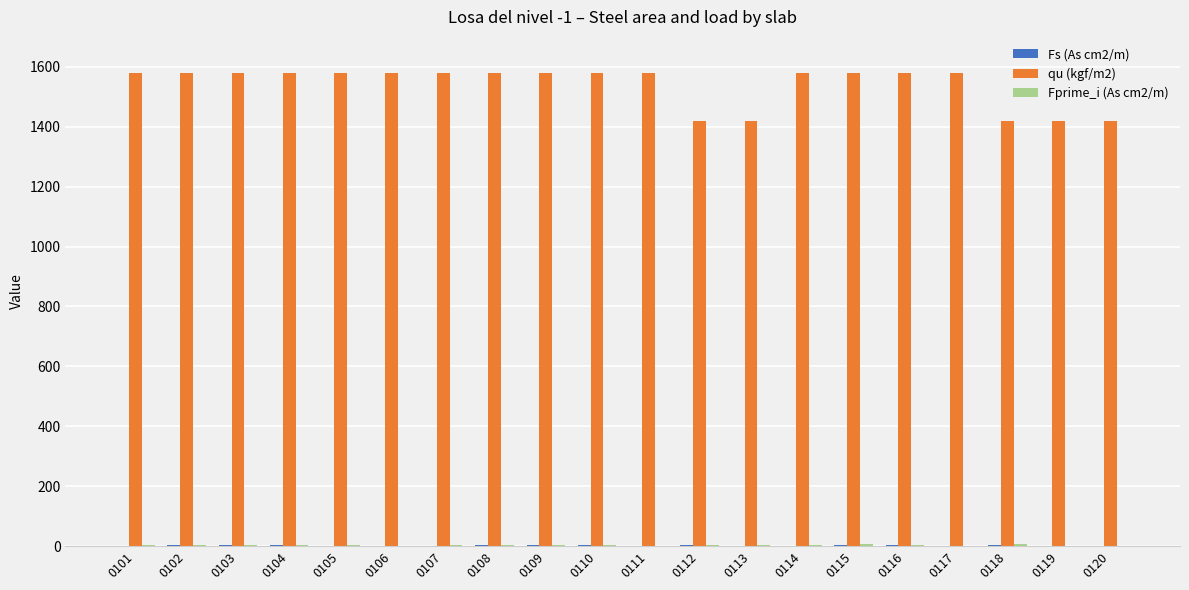

Which series has the largest total across all categories?

qu (kgf/m2)